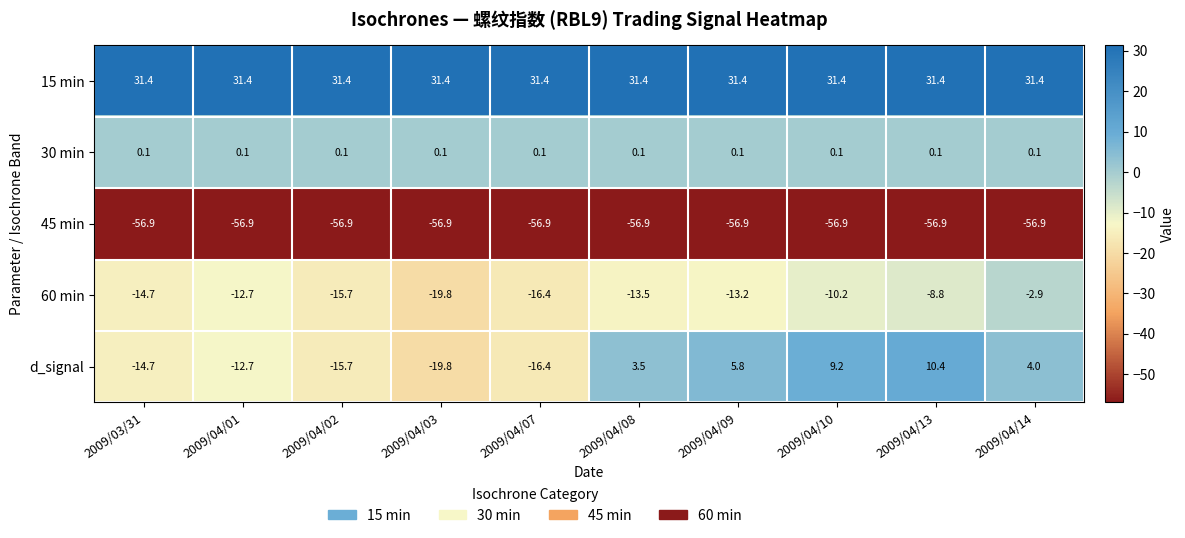

List the labels in order of d_signal value, smallest first.

2009/04/03, 2009/04/07, 2009/04/02, 2009/03/31, 2009/04/01, 2009/04/08, 2009/04/14, 2009/04/09, 2009/04/10, 2009/04/13